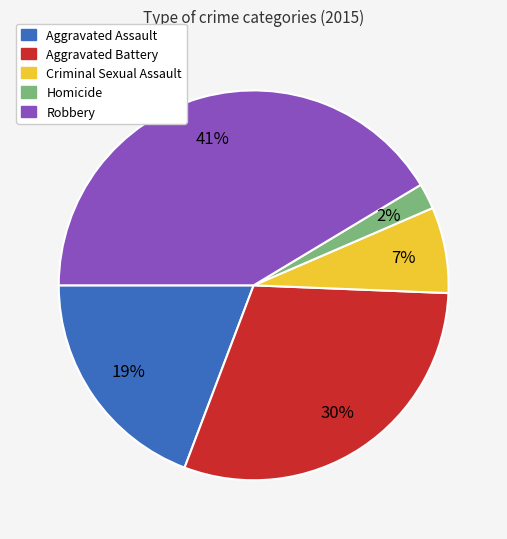

The Aggravated Battery slice represents 30% of the pie. True or false?

True